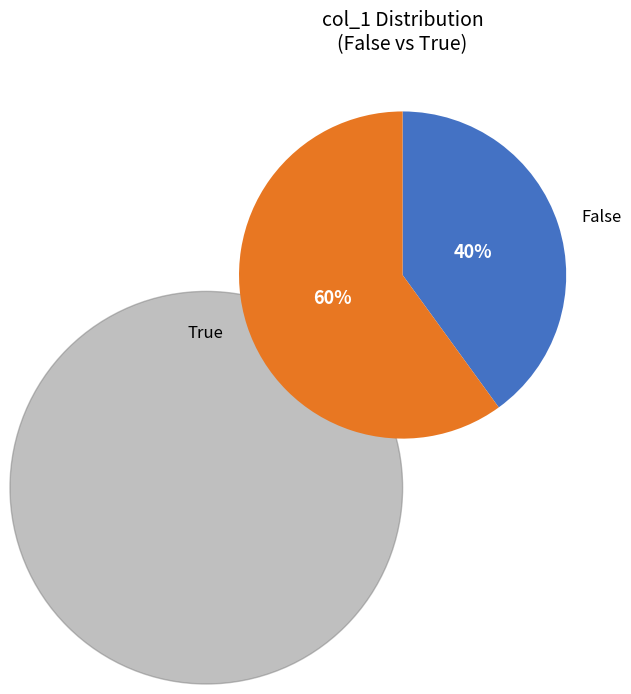

Rank the categories by value from lowest to highest.

False, True